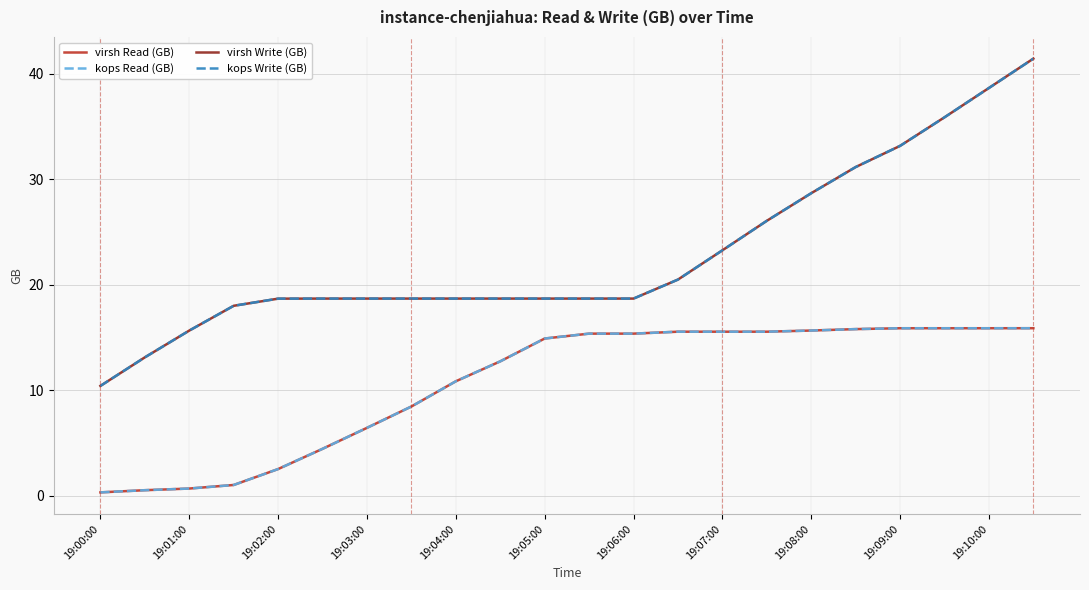

What is the maximum value shown in the chart?

41.4